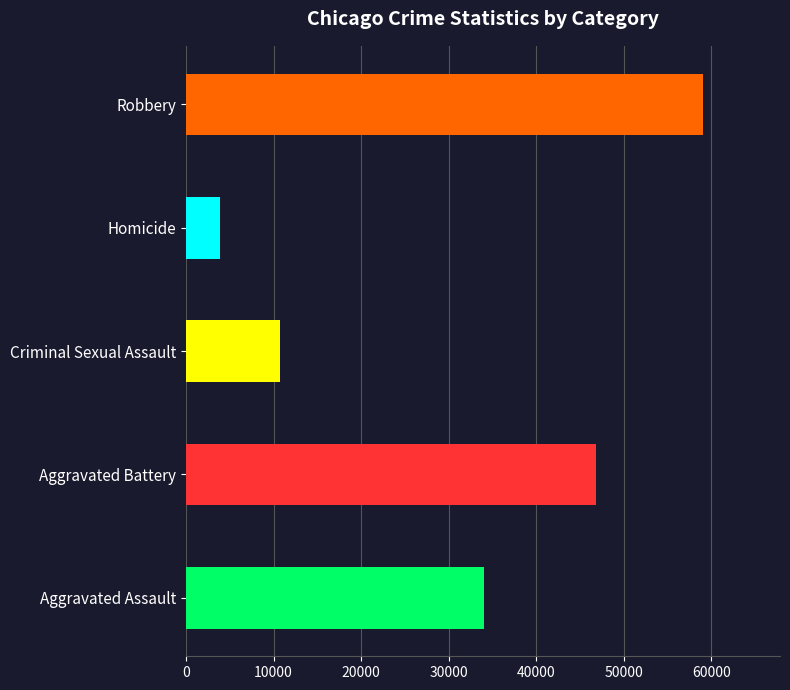

What is the change in value from Aggravated Battery to Criminal Sexual Assault?

-36085